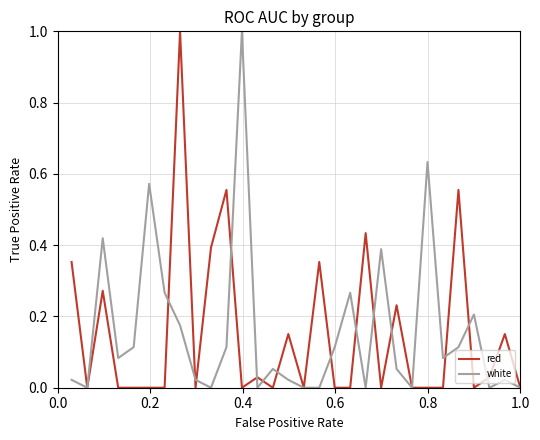

How many categories are shown in the chart?

30